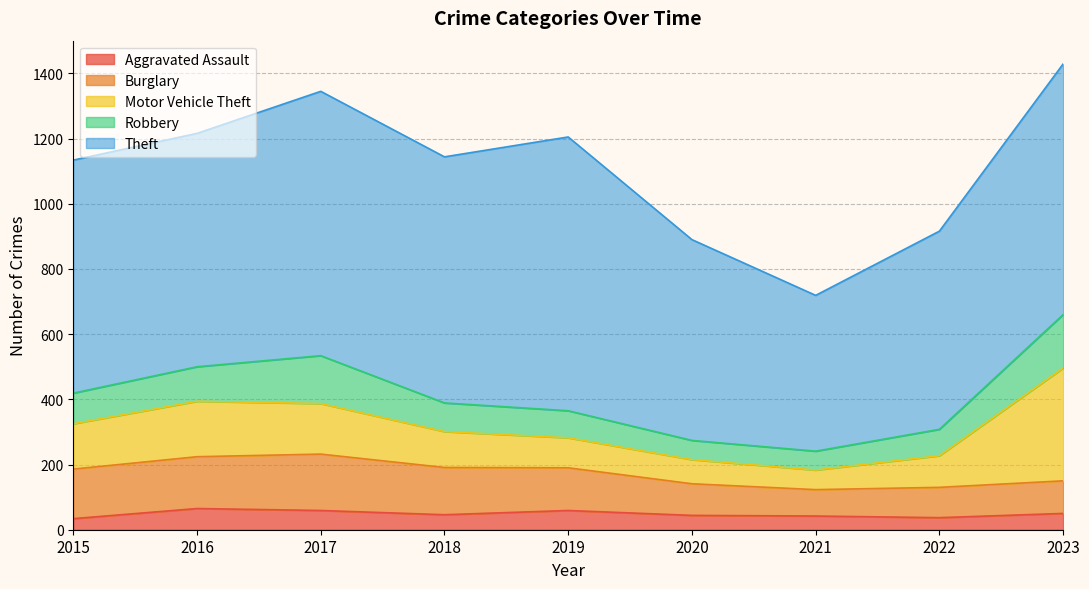

What value does the Robbery series have at 2018?

88